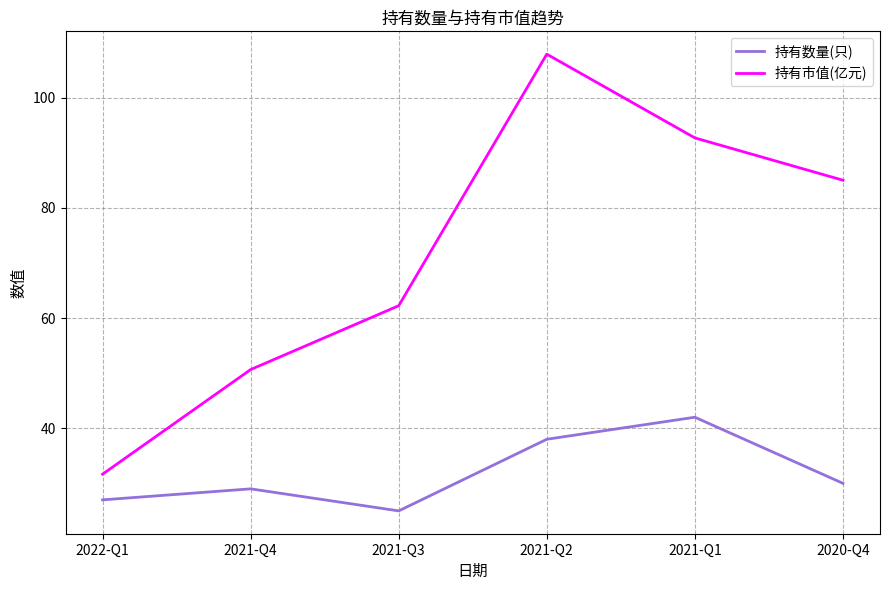

At how many categories does at least one series exceed 31?

6